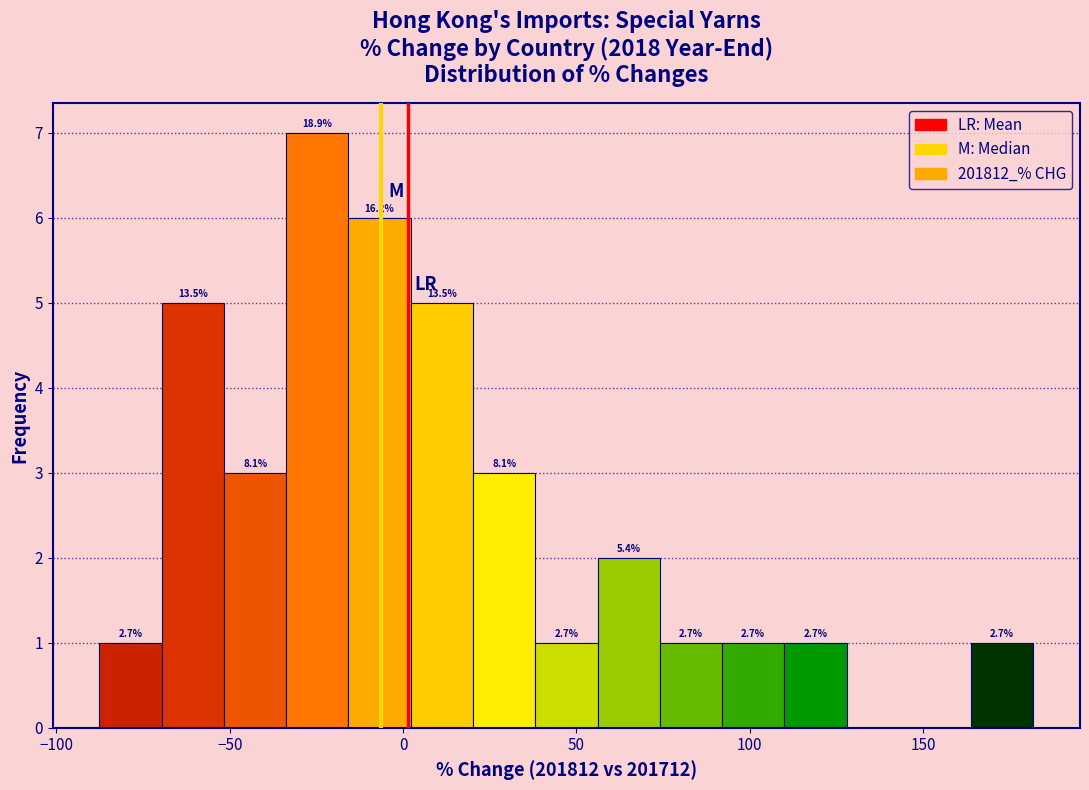

Read against the x-axis, roughly where is the centre of the tallest bar?

-25